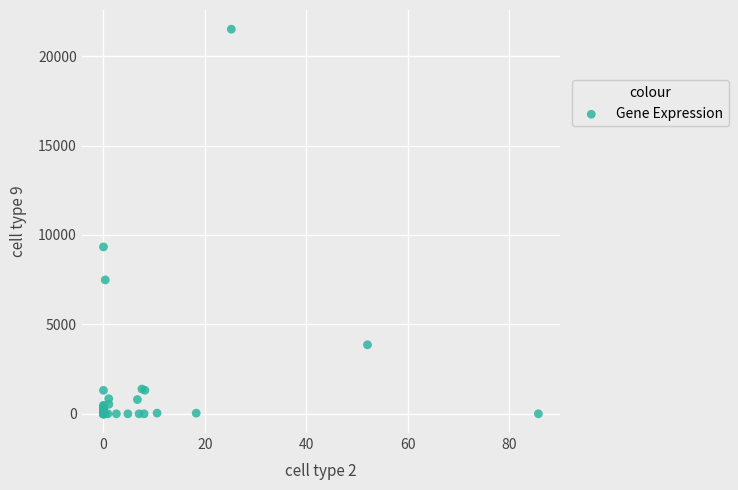

What Y value in the scatter plot is closest to 10750?

9330.5